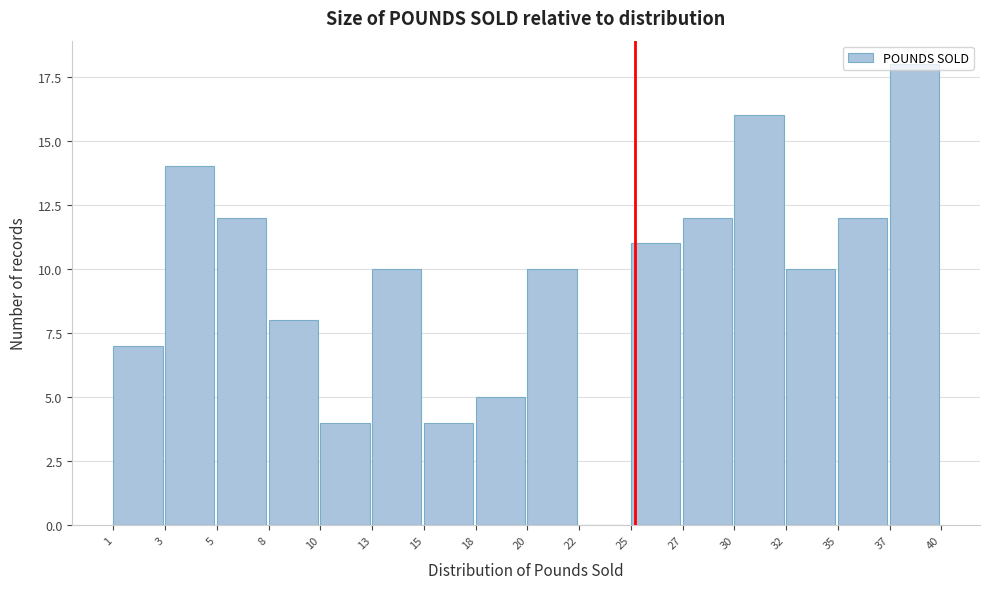

What is the sum of the values at 25 and 15?

15